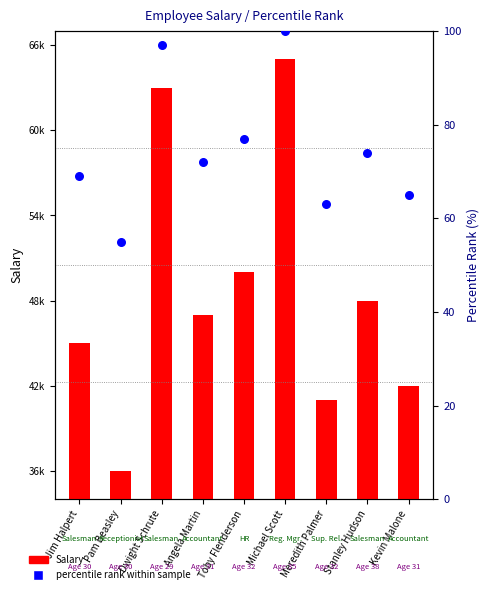

At which category is the sum across all series the highest?

Michael Scott